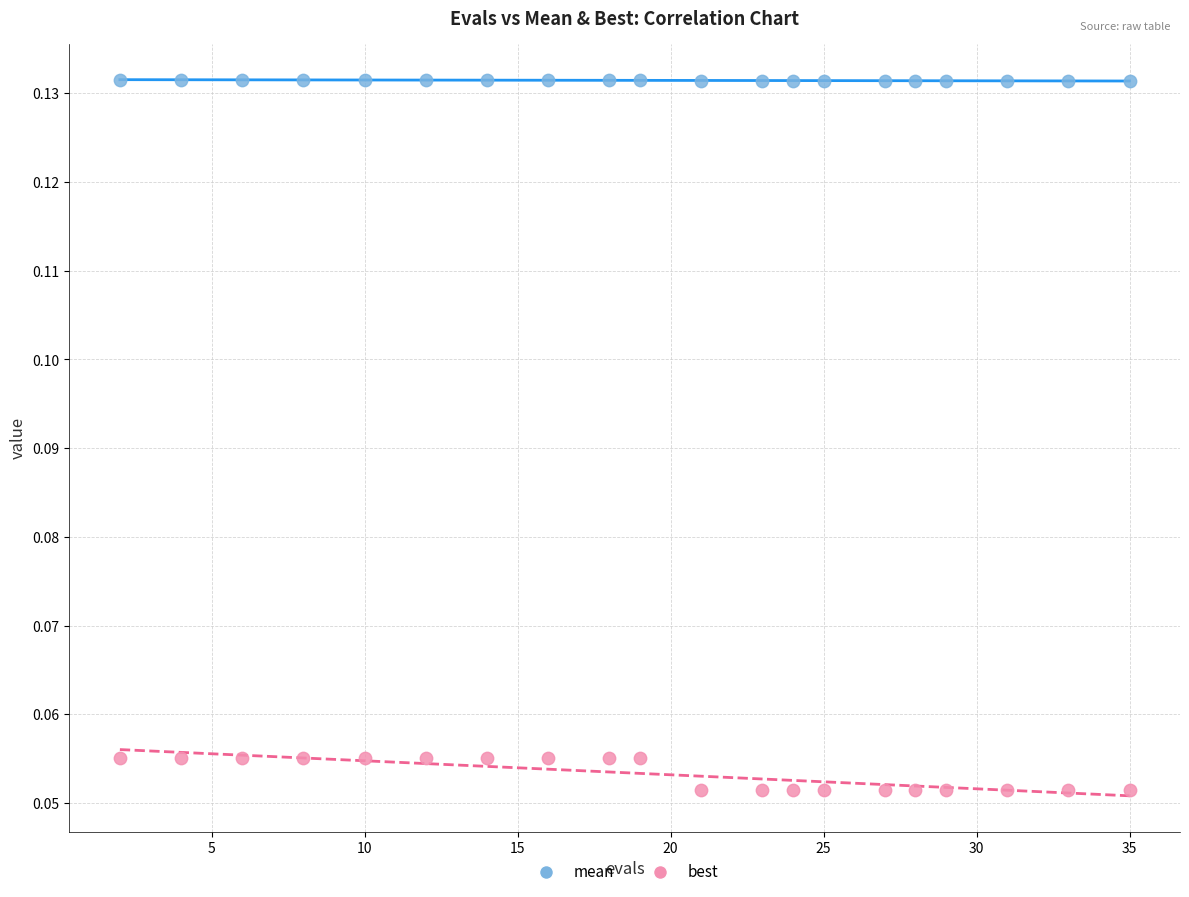

Across all data points, what is the range of X values (max minus min)?

33.0